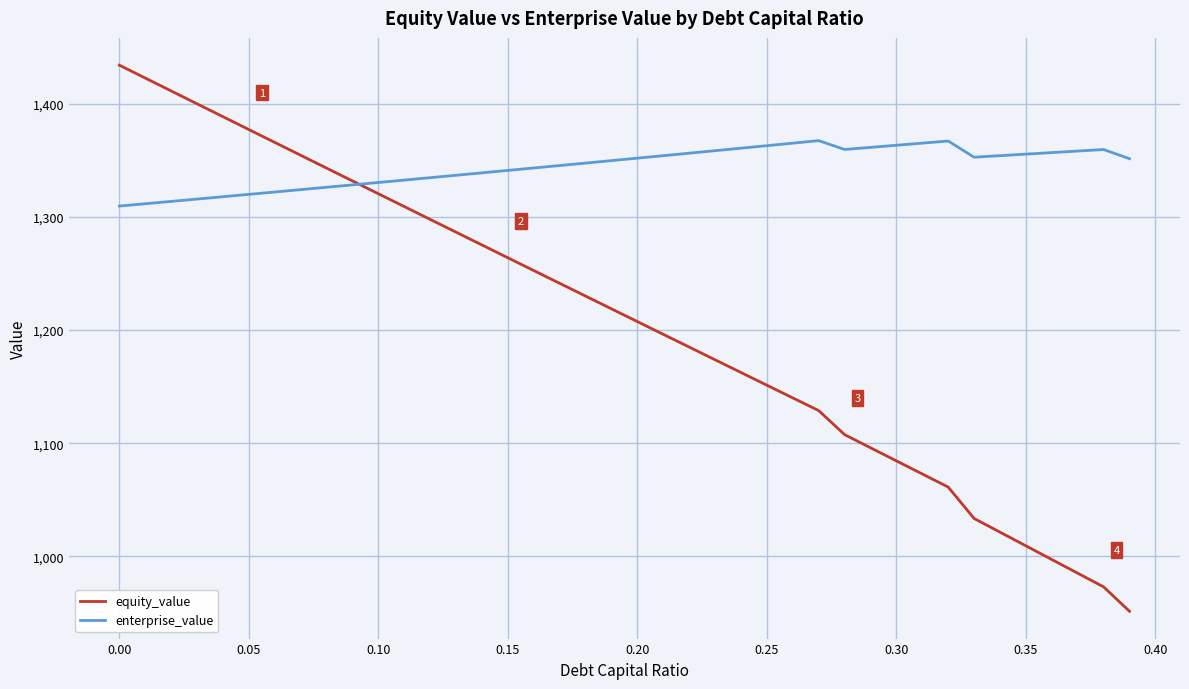

Which series has the largest total across all categories?

enterprise_value